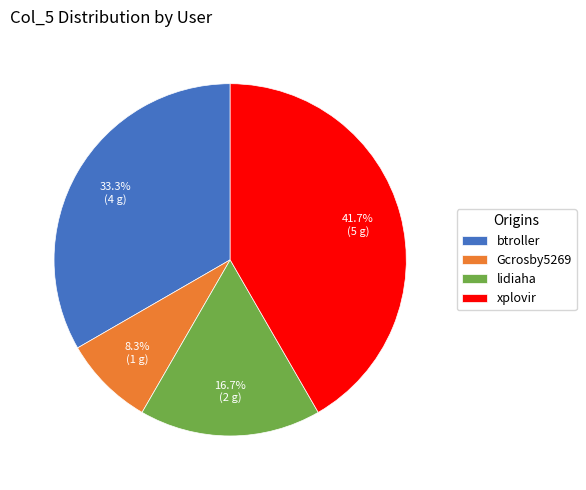

Does Gcrosby5269 represent more than half of the total?

No